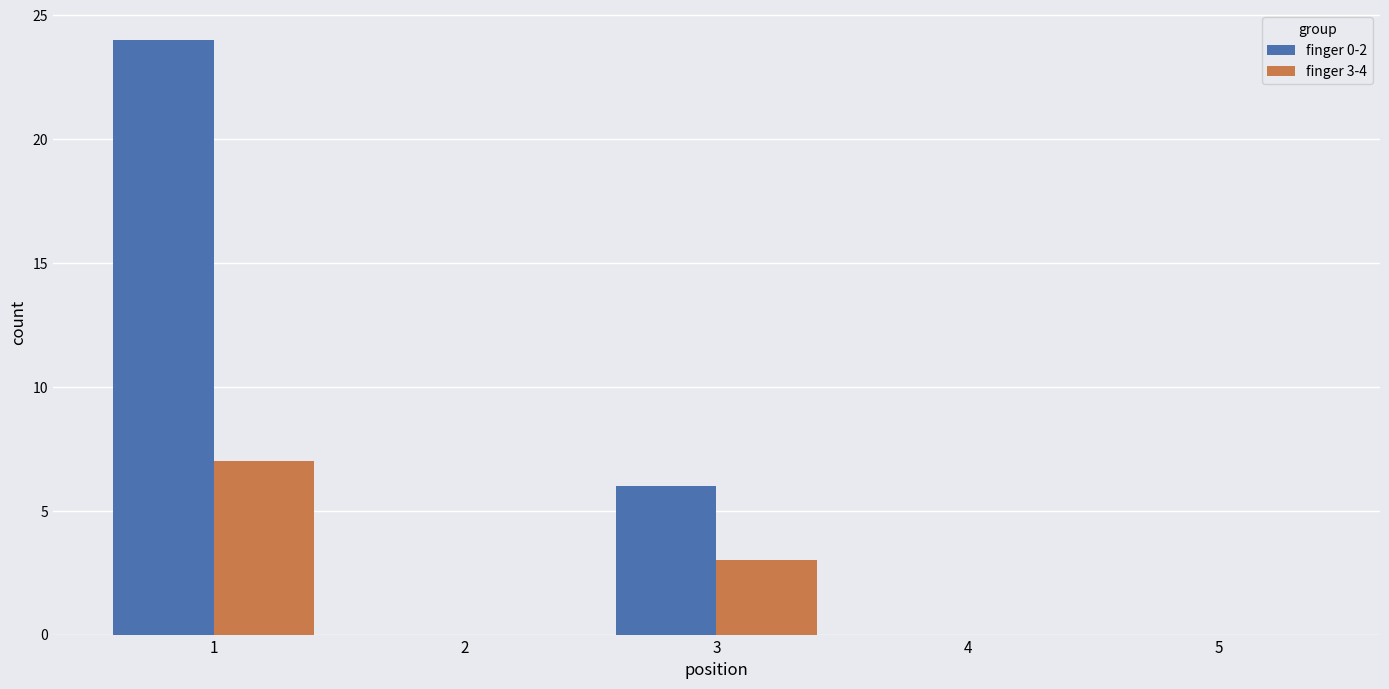

Reading left to right, list all the values displayed in this chart.

finger 0-2: 24	0	6	0	0
finger 3-4: 7	0	3	0	0